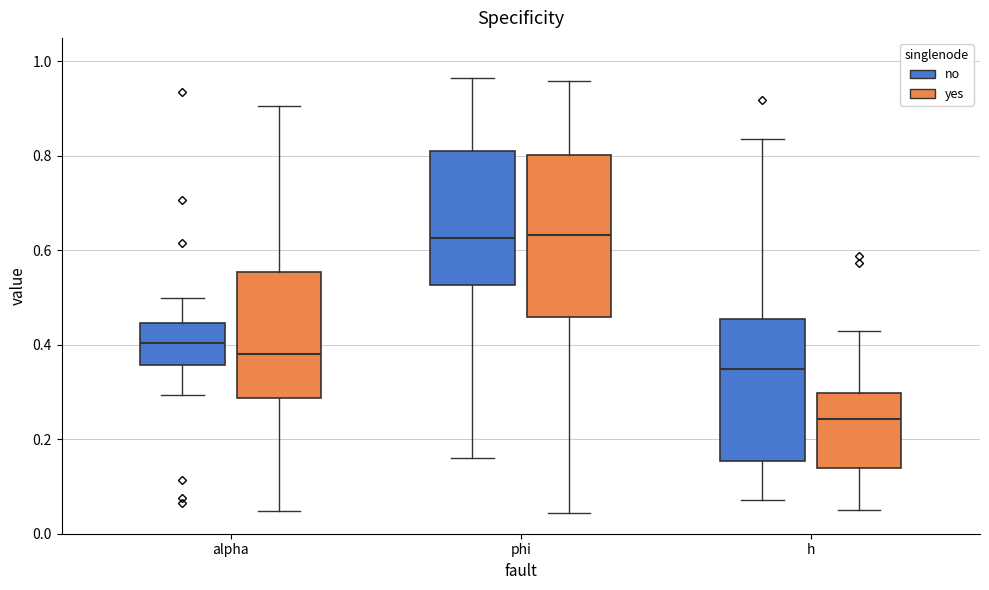

Which box's median line is the lowest?

h (yes)